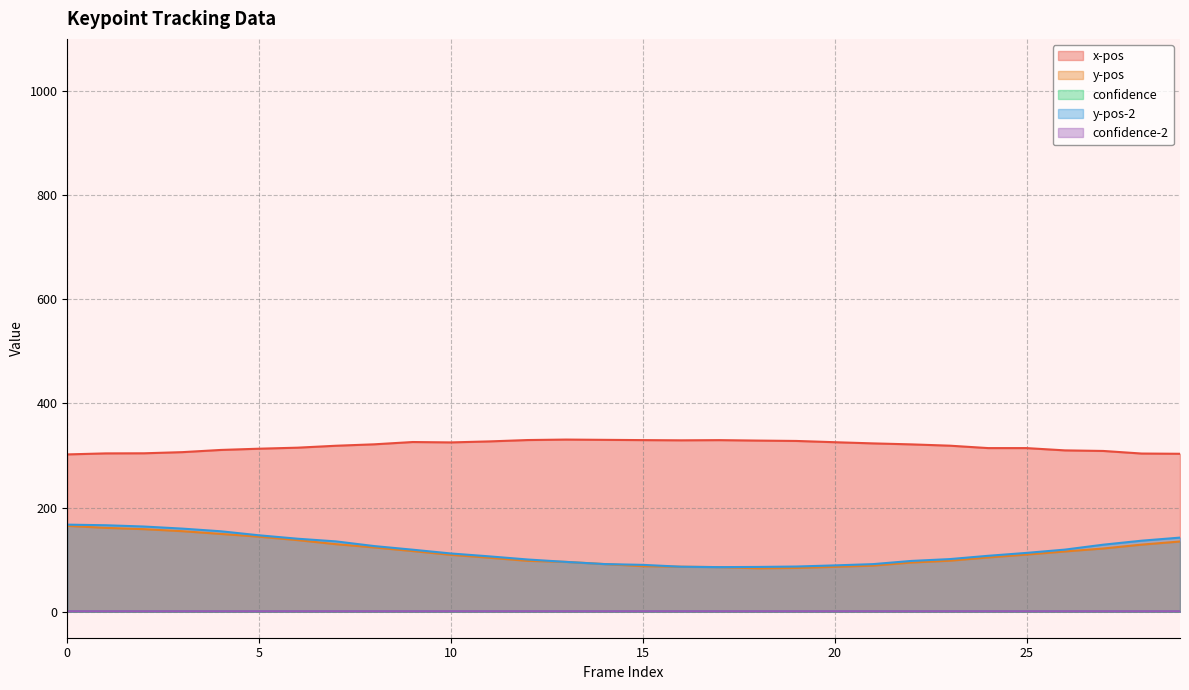

What is the greatest value displayed?

330.5